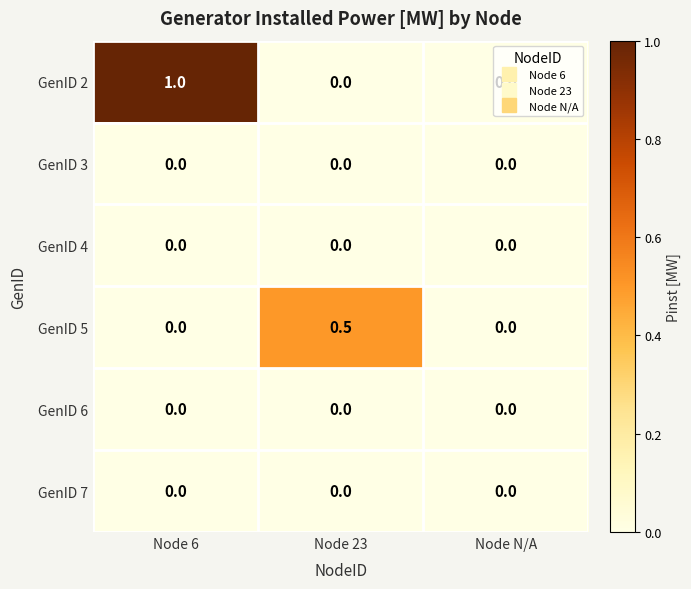

Which series has the largest total across all categories?

GenID 2